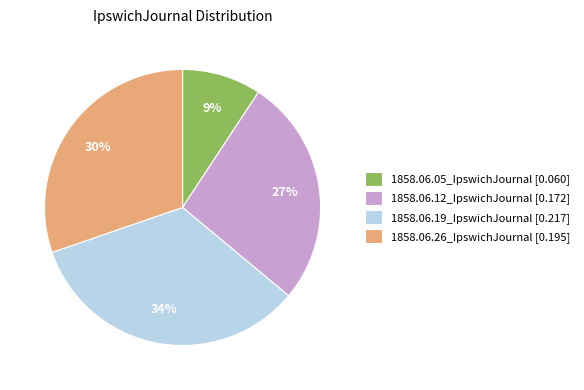

What is the smallest slice in the pie chart?

1858.06.05_IpswichJournal